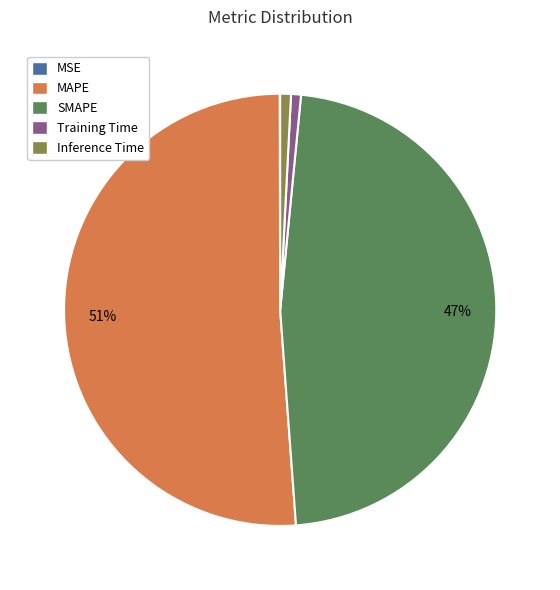

To the nearest percent, what percentage of the pie is MAPE?

51%